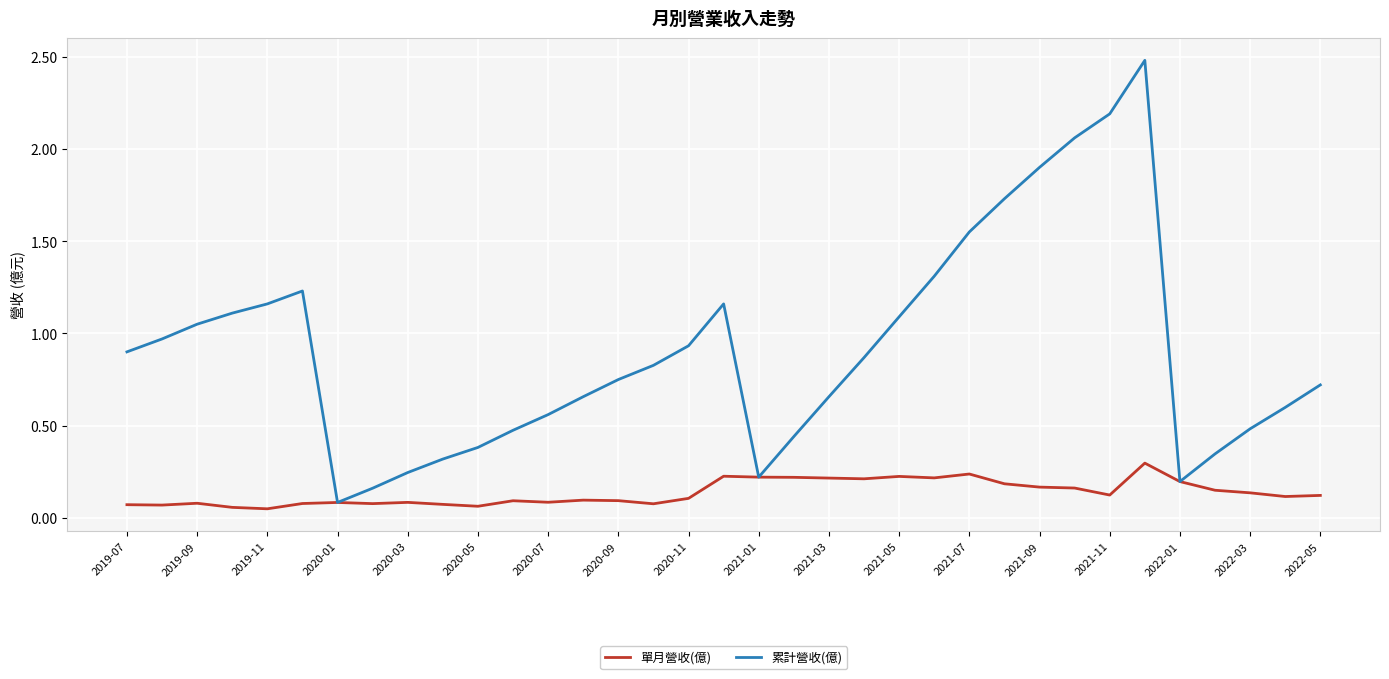

Which series has the largest range (max minus min)?

累計營收(億)